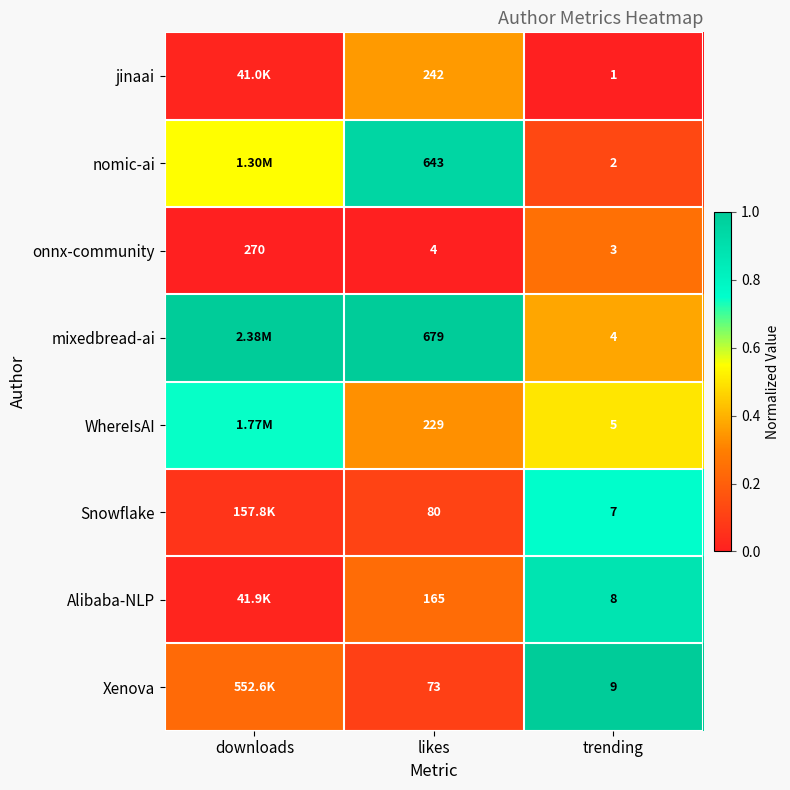

Between likes and trending, which series saw the biggest shift?

mixedbread-ai